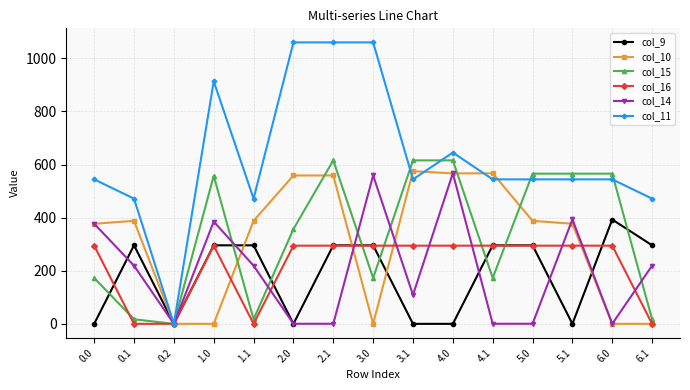

Which series has the widest spread of values?

col_11